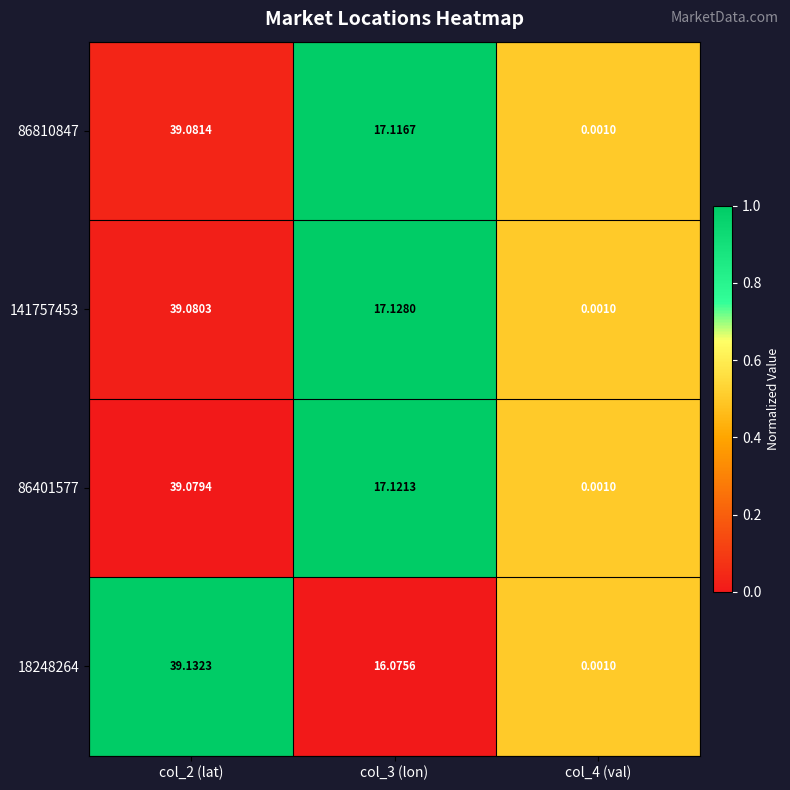

Is the value of 86810847 at col_4 (val) greater than the value of 86401577 at col_2 (lat)?

No